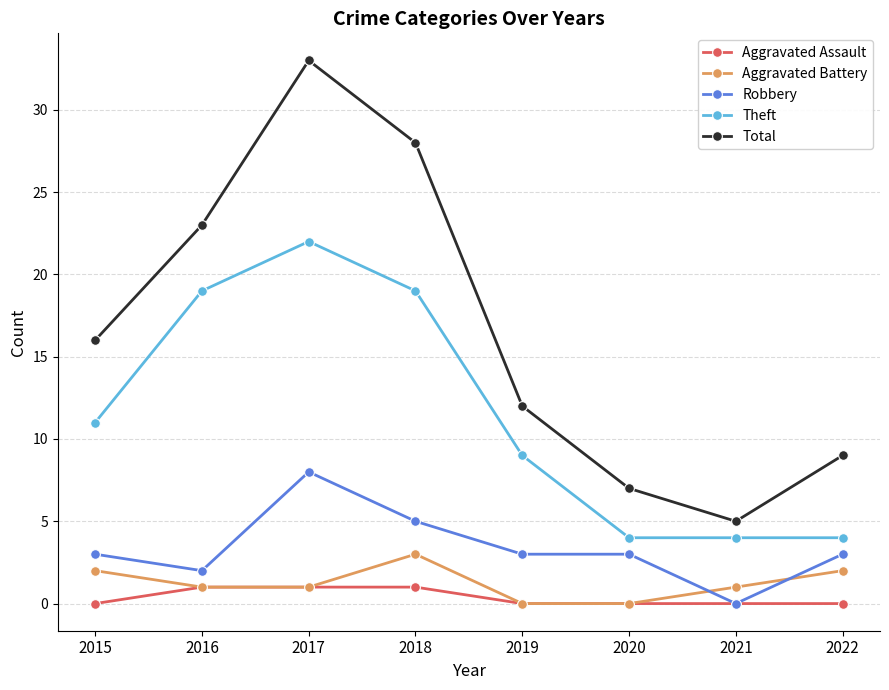

What is the difference between the highest and lowest values at 2015?

16